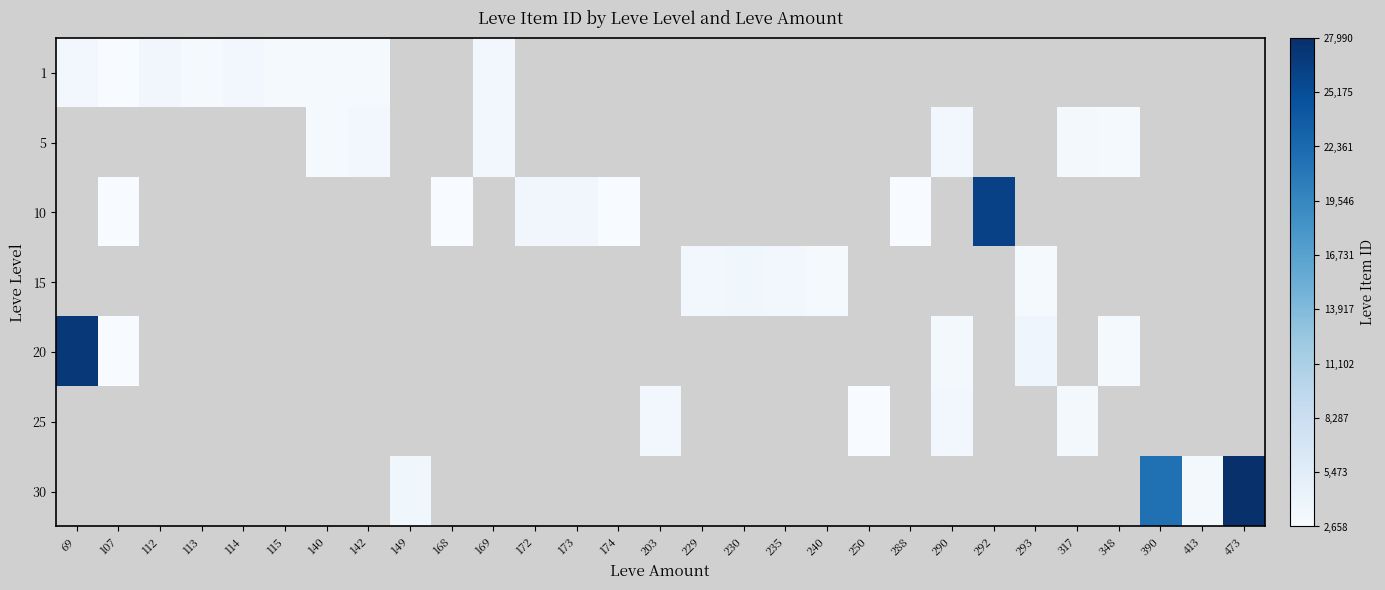

True or false: 1 has a value of 990.3 at 112.

False